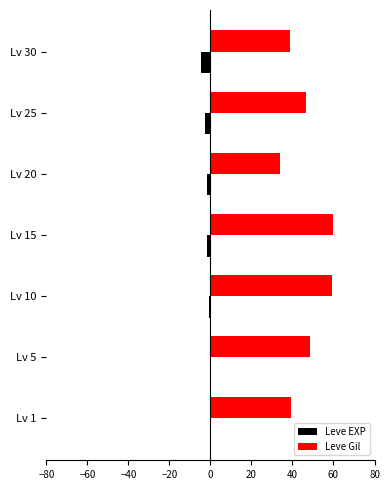

True or false: Leve EXP has a value of -1.7 at Lv 20.

True